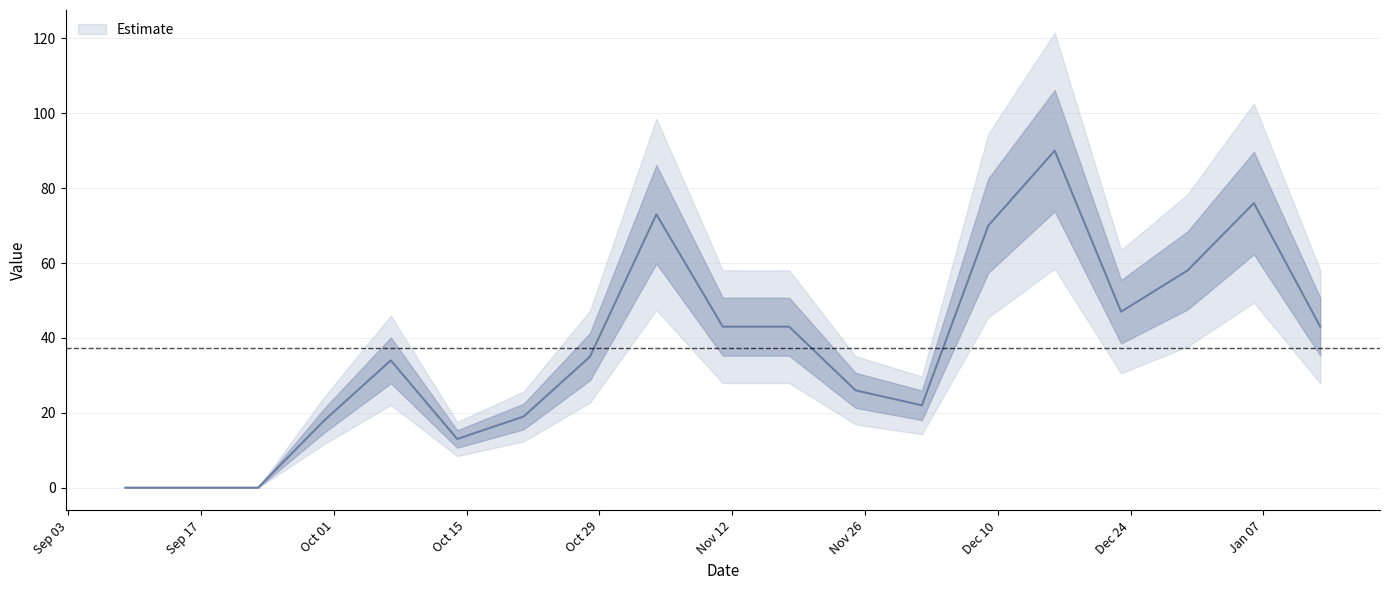

What is the label of the 6th point from the left?

2024-10-14